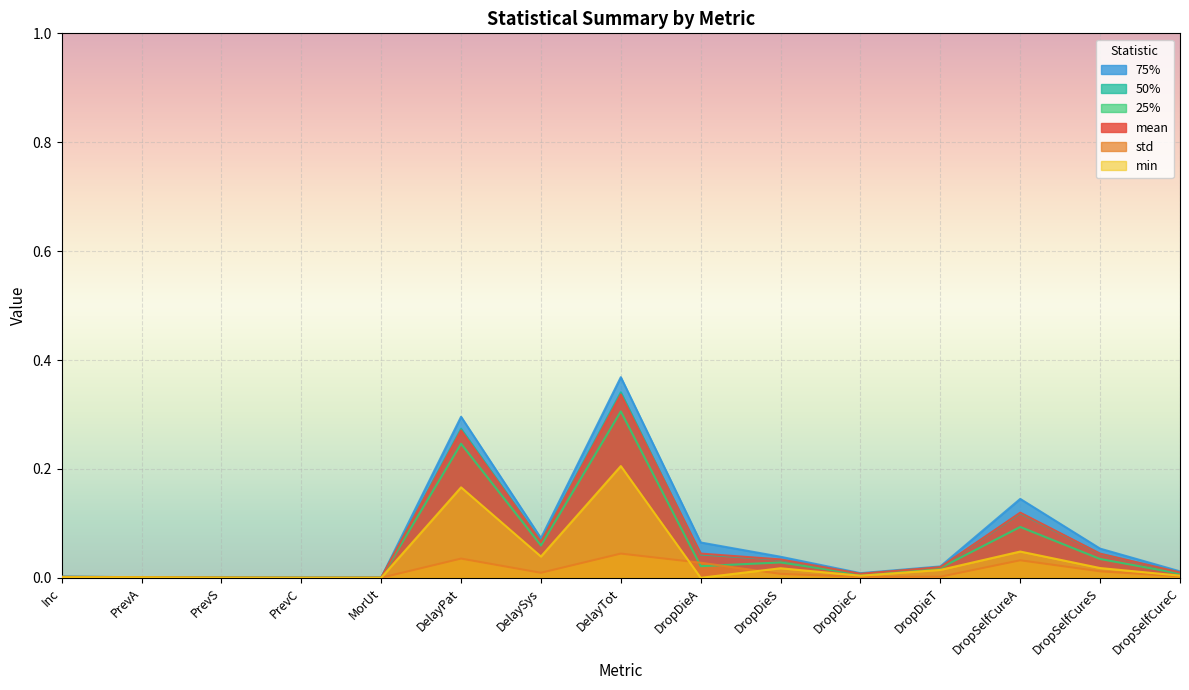

At which category is the sum across all series the highest?

DelayTot